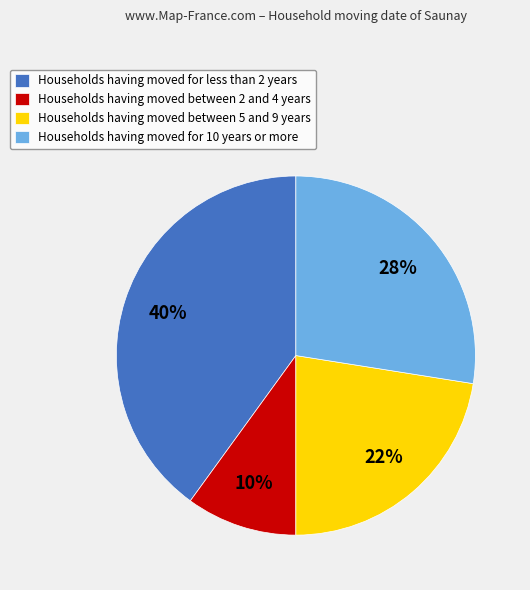

Count the number of slices in the pie.

4